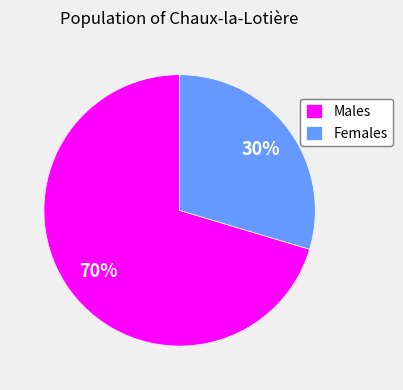

What is the largest slice in the pie chart?

Males